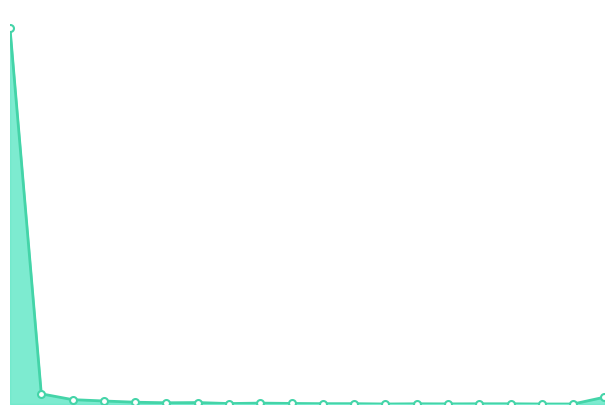

List the labels in order of value, largest first.

0, 1, 19, 2, 3, 4, 6, 5, 8, 9, 7, 10, 11, 13, 15, 16, 14, 12, 17, 18